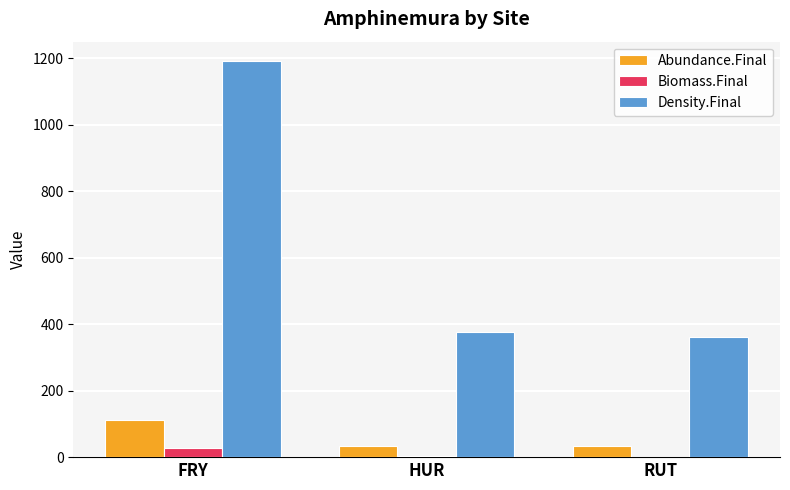

What is the maximum value for Density.Final?

1190.5